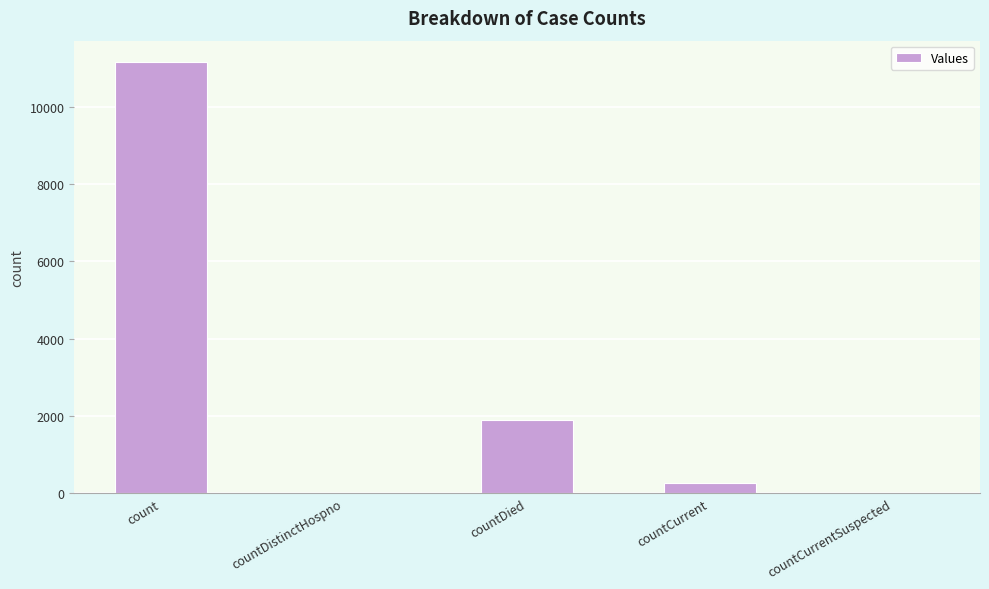

How many categories are shown in the chart?

5